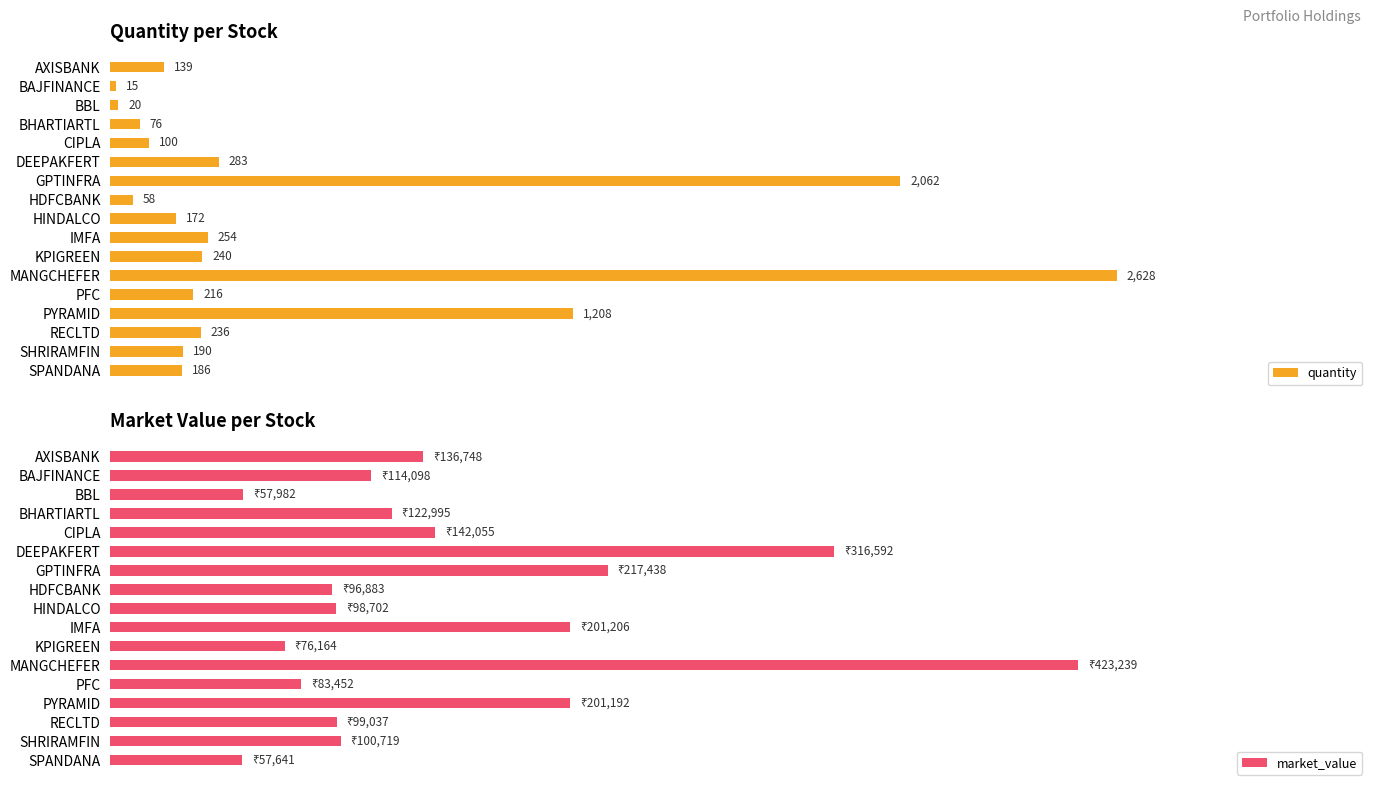

What is the value of the quantity bar at the 13th from the left?

216.0